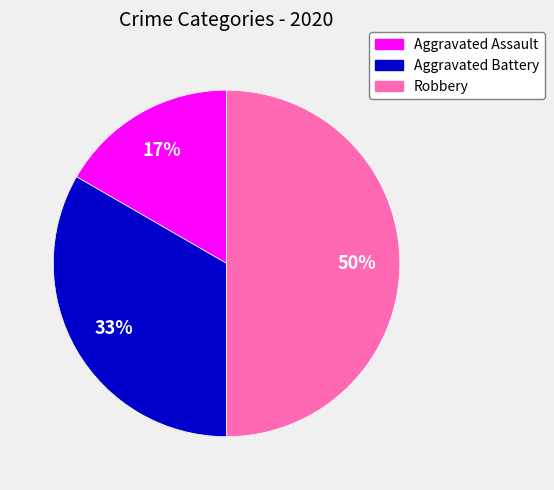

Combined, do Robbery and Aggravated Battery account for over 50%?

Yes